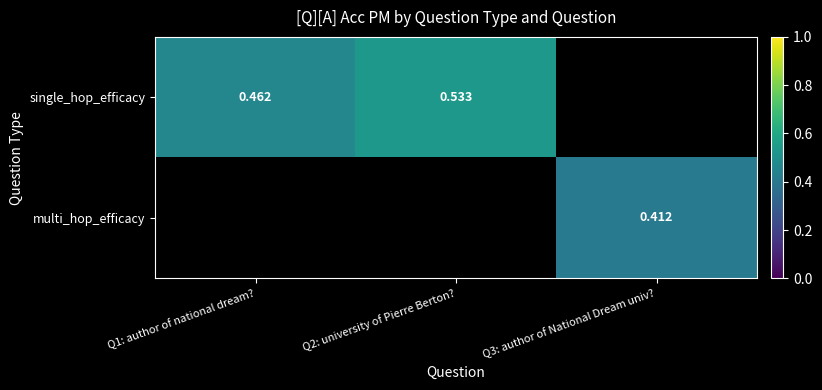

The single_hop_efficacy series shows 0.7 at Q2: university of Pierre Berton?. True or false?

False